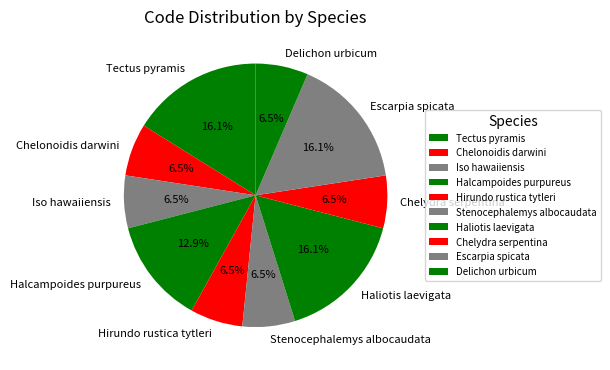

Between Tectus pyramis and Hirundo rustica tytleri, which is larger?

Tectus pyramis